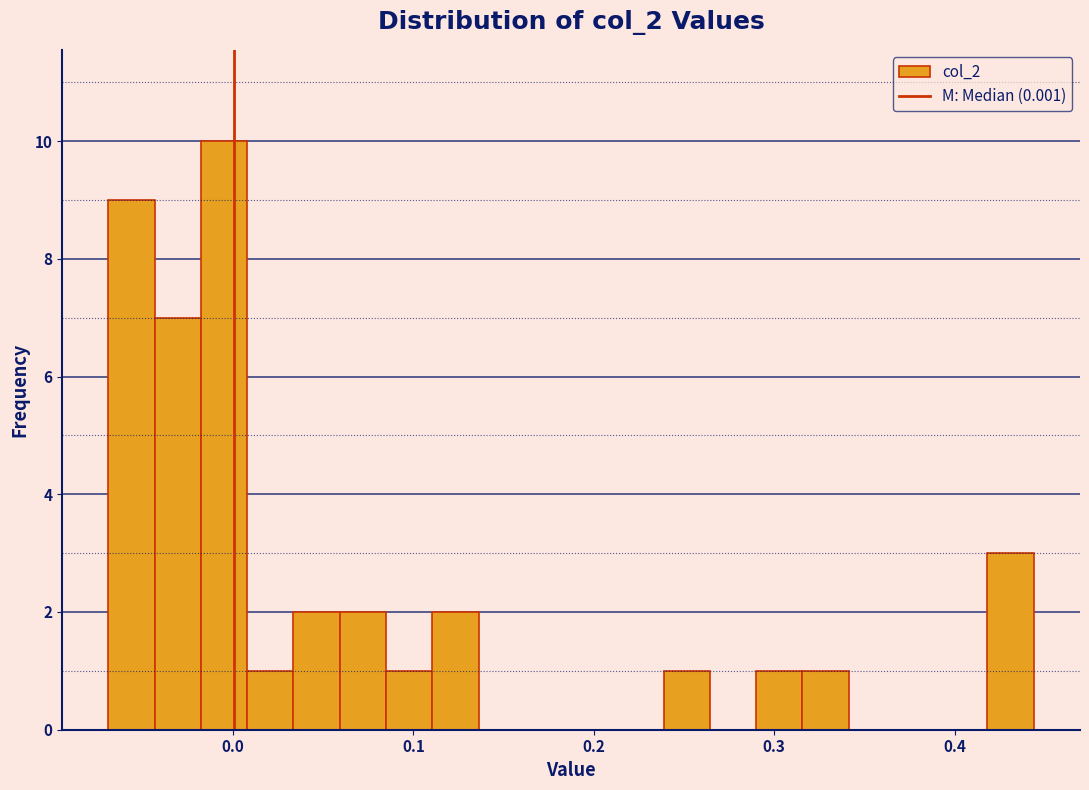

Around what value on the x-axis is the tallest bar? Give the approximate position of its centre, as read against the axis.

0.00